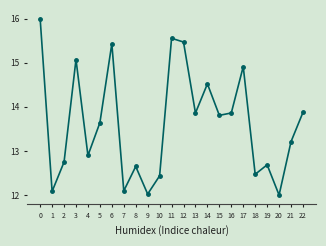

What is the average value?

13.6